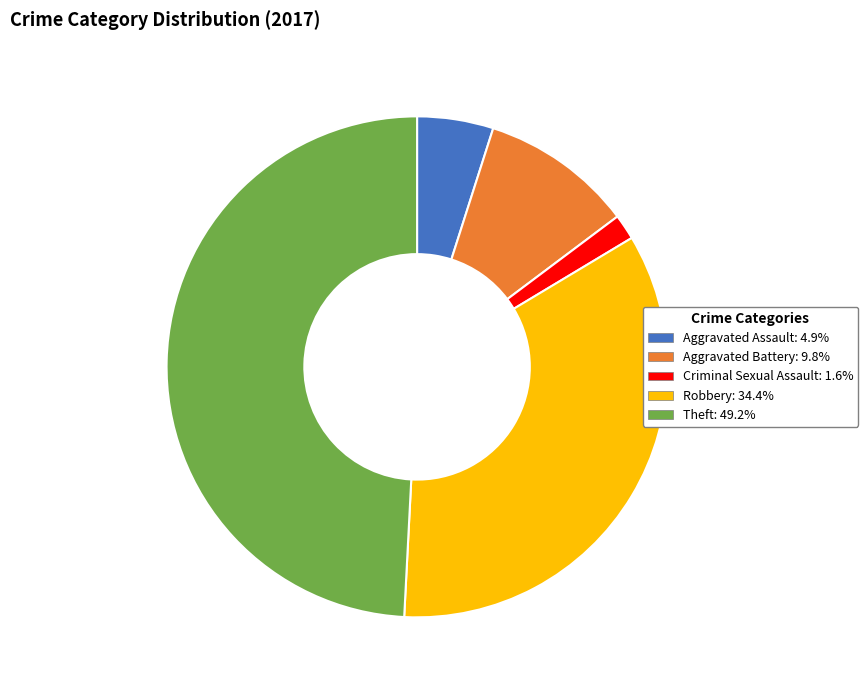

Count the number of slices in the pie.

5